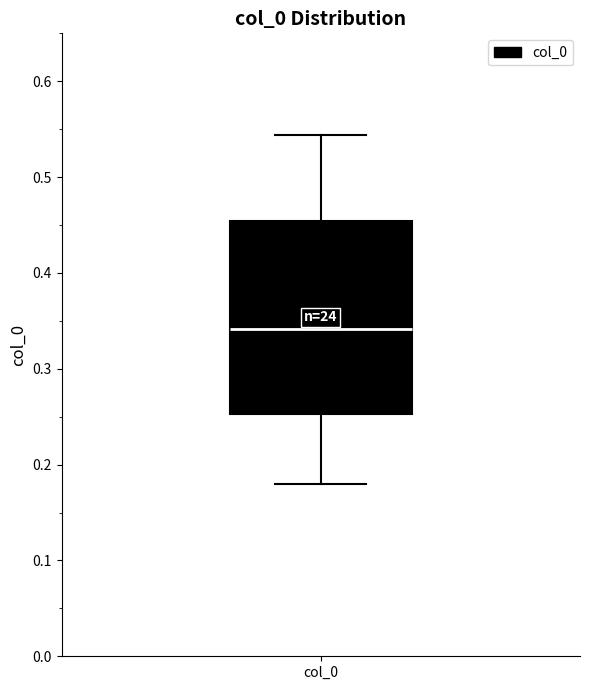

Where does the lower whisker of the box for col_0 end on the y-axis? The values are not printed on the chart, so give them approximately, as read against the axis.

0.18